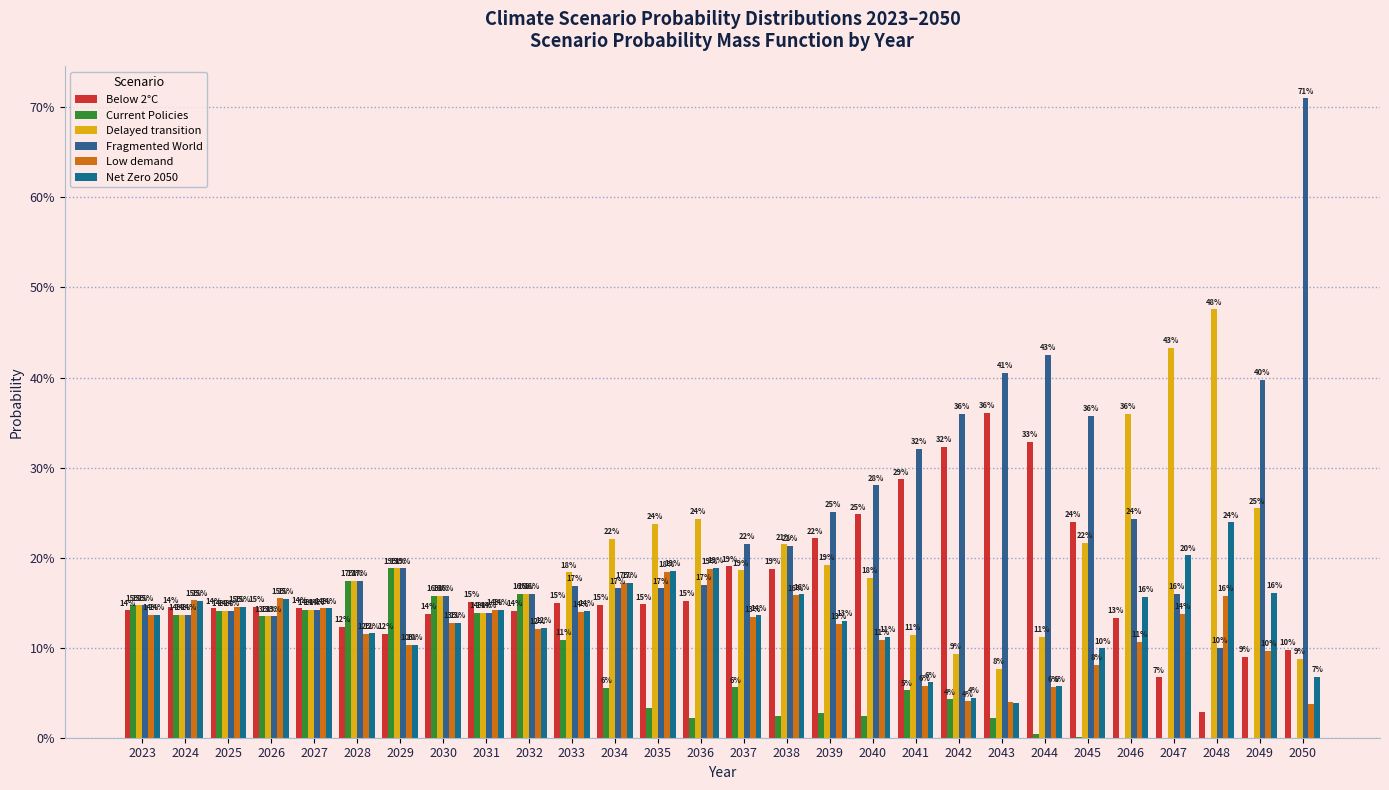

The Net Zero 2050 series shows 0.1 at 2050. True or false?

True